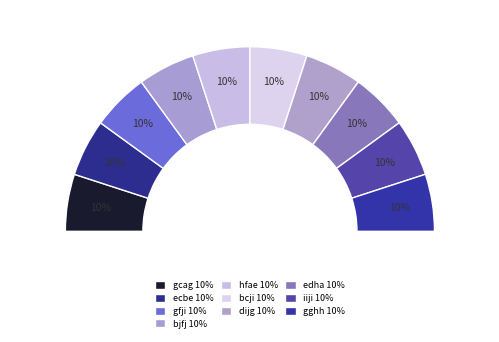

To the nearest percent, what portion does gghh represent?

10%